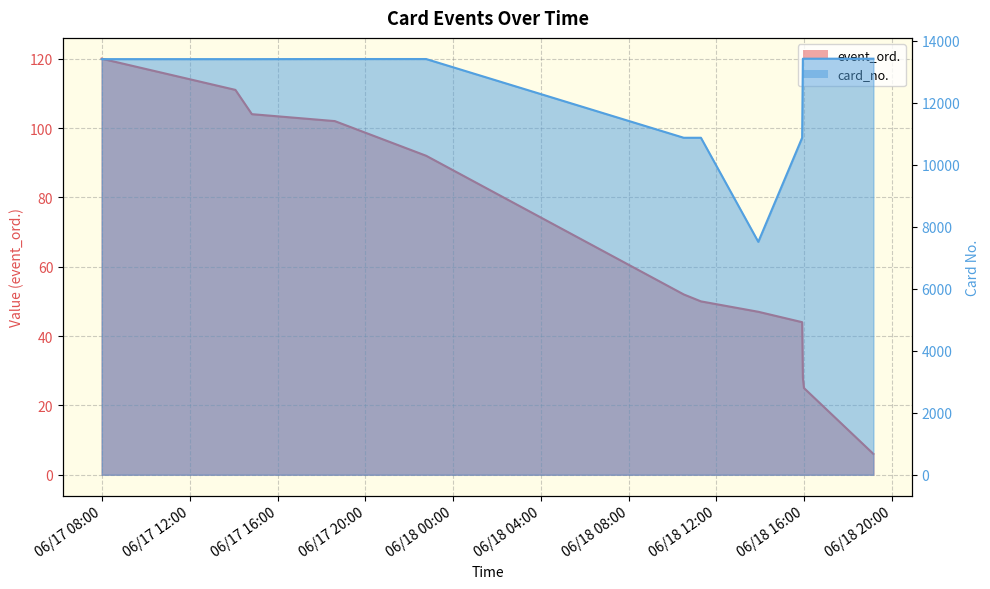

List the series in order of their overall mean, highest first.

card_no., event_ord.